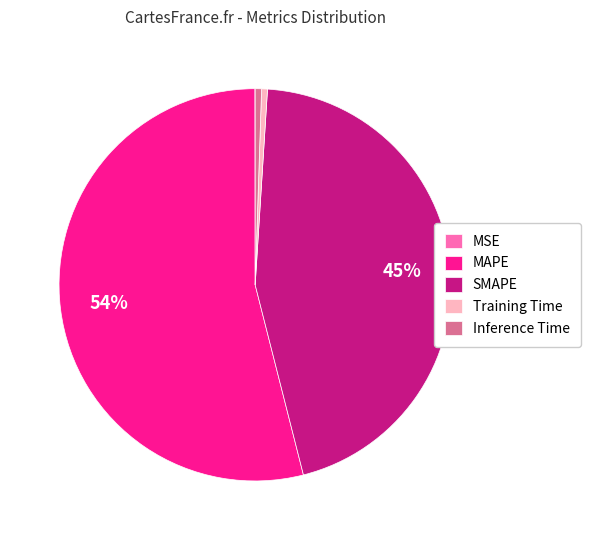

What is the largest slice in the pie chart?

MAPE